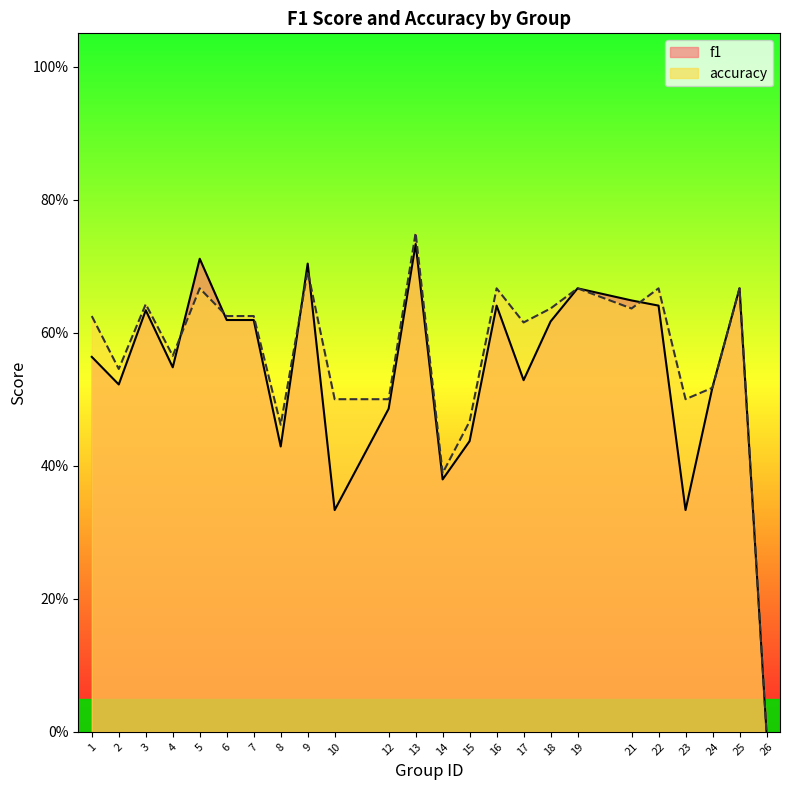

True or false: accuracy has a value of 0.3 at 12.

False